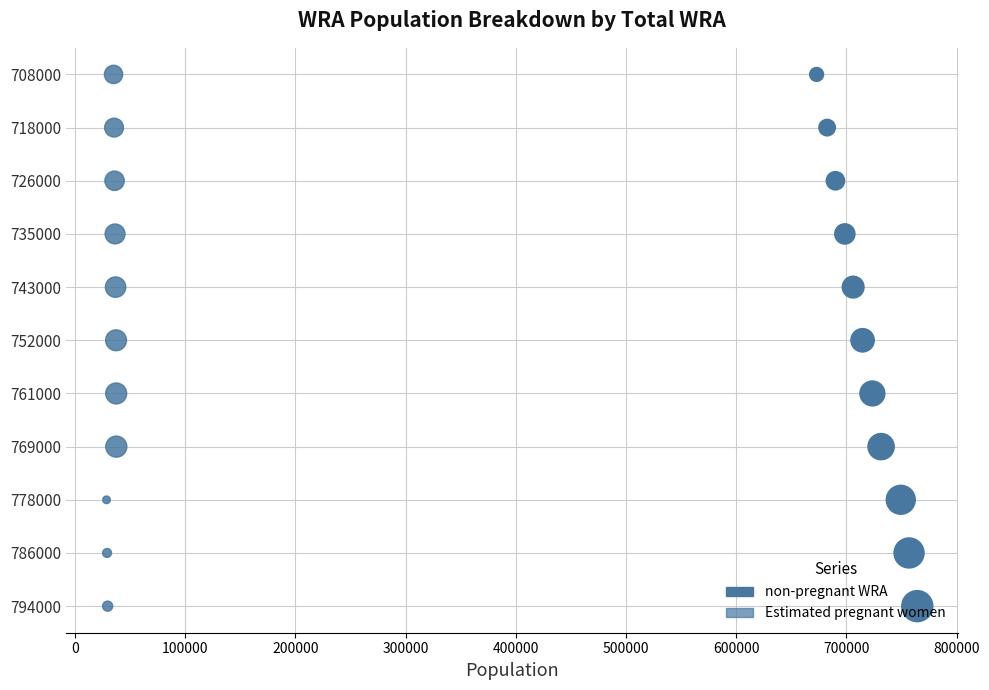

What are all the series names shown in the legend?

non-pregnant WRA, Estimated pregnant women